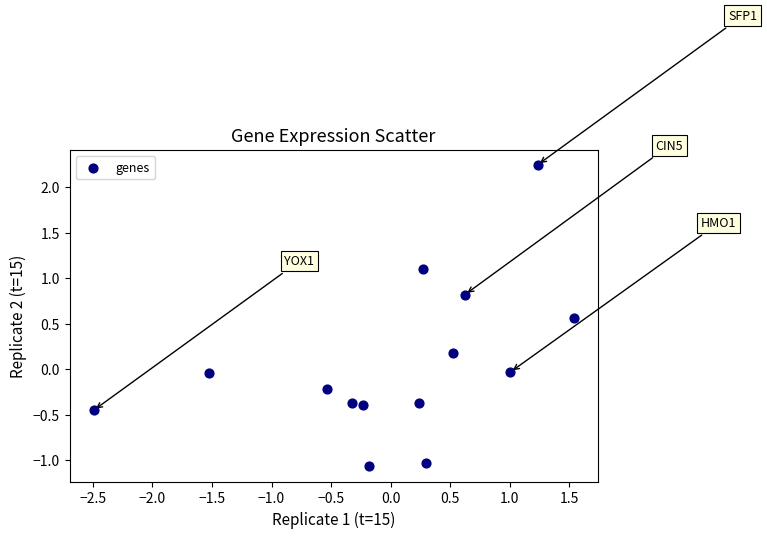

What is the range of X values (max minus min)?

4.0